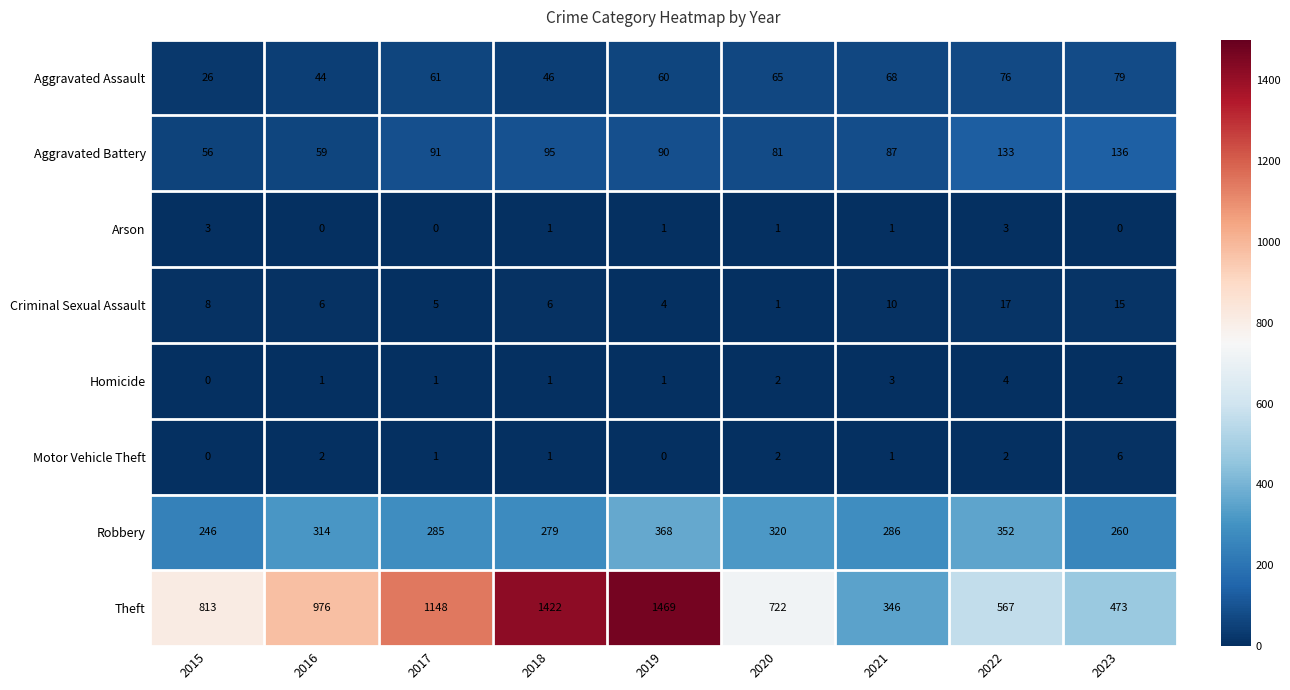

The Aggravated Assault series shows 76 at 2022. True or false?

True